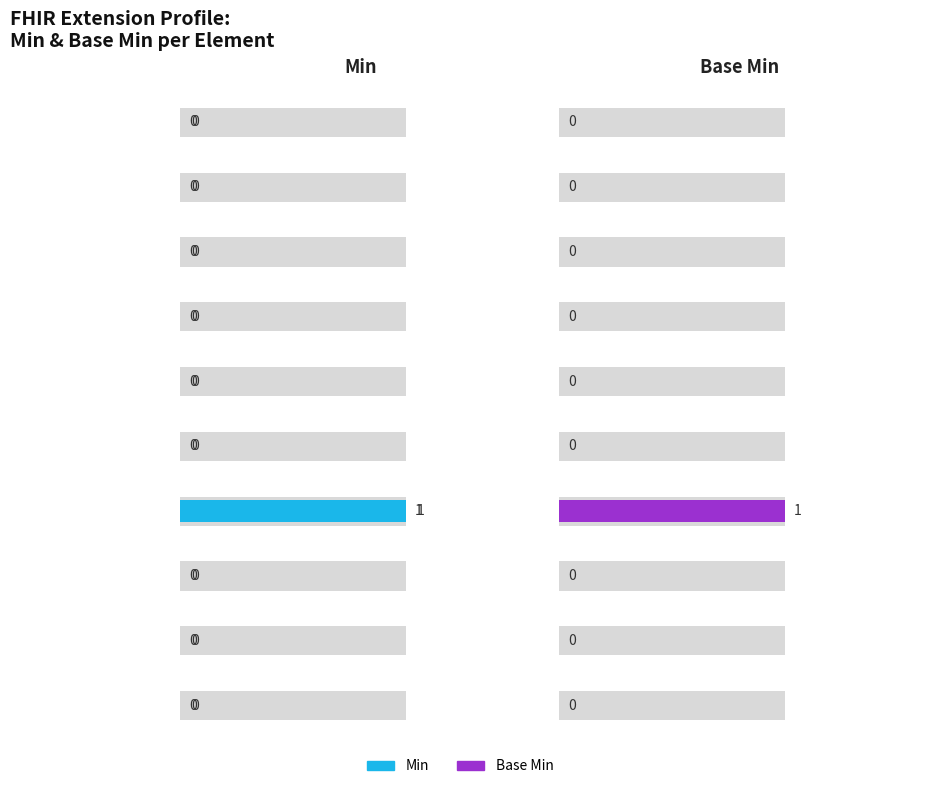

What is the difference between the maximum and minimum values?

1